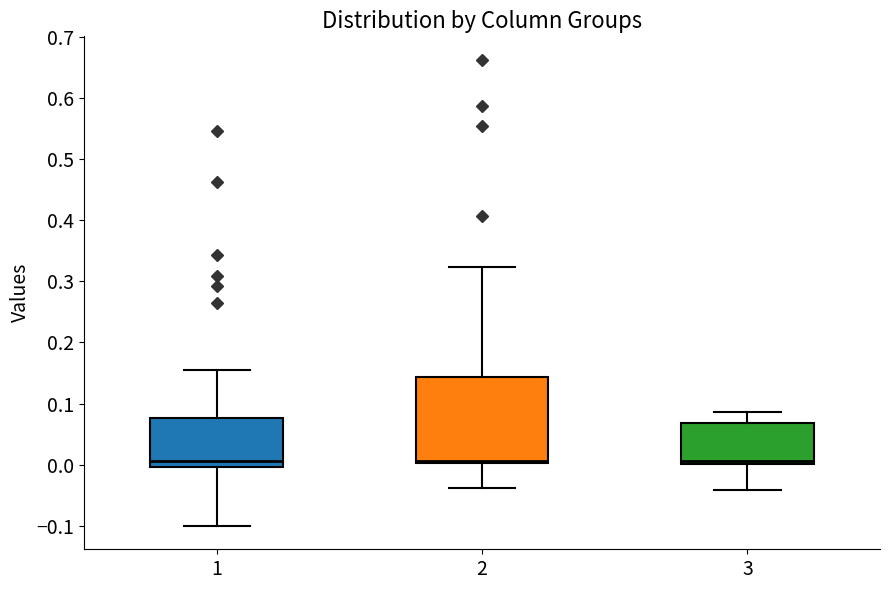

Where is the lower edge of the box at x = 1 on the y-axis? The values are not printed on the chart, so give them approximately, as read against the axis.

0.00